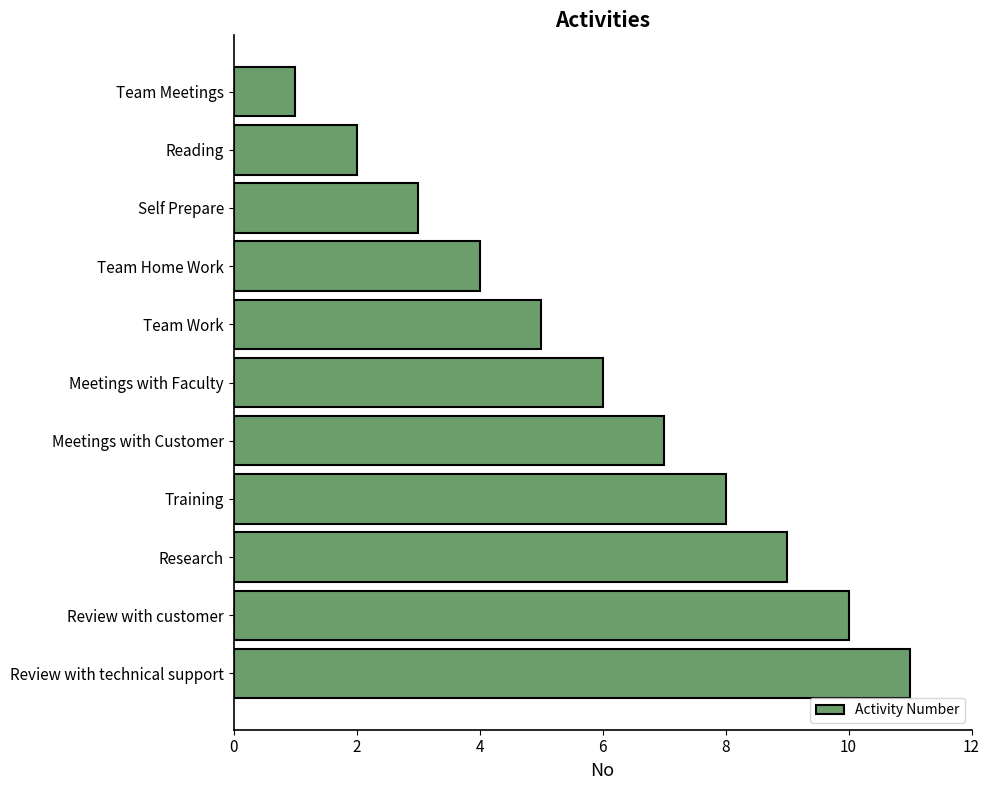

What is the ratio of the value at Review with customer to the value at Team Meetings?

10.0